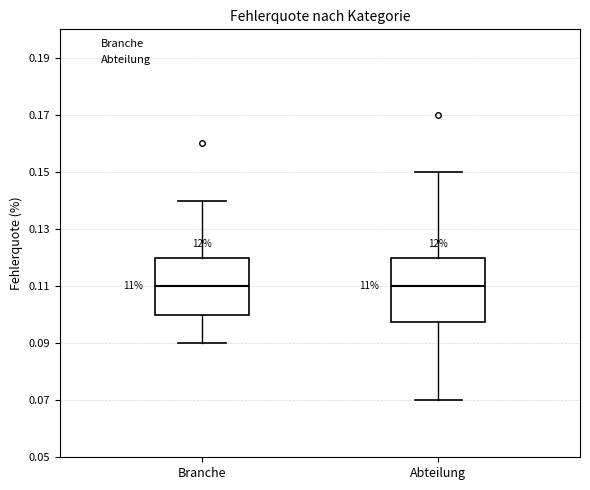

Reading left to right, transcribe this box plot: for each box, give where its median line is, the range the box spans, and where its two whiskers end, as read against the y-axis. The values are not printed on the chart, so give them approximately, as read against the axis.

Branche: median 0.110, box 0.100 to 0.120, whiskers 0.090 to 0.140
Abteilung: median 0.110, box 0.098 to 0.120, whiskers 0.070 to 0.150